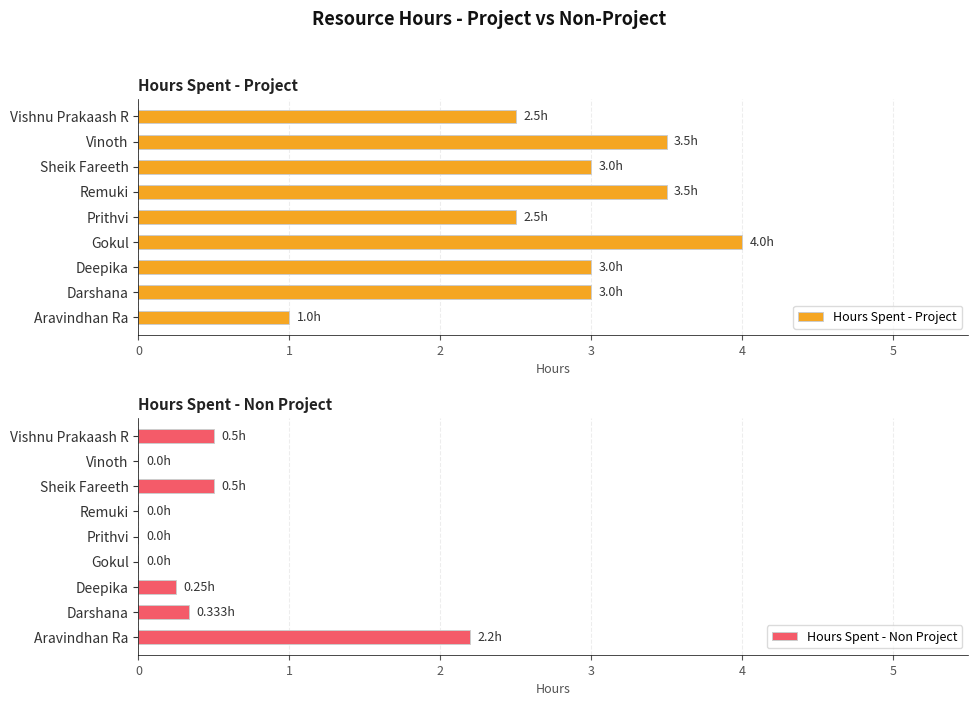

What are all the series names shown in the legend?

Hours Spent - Project, Hours Spent - Non Project